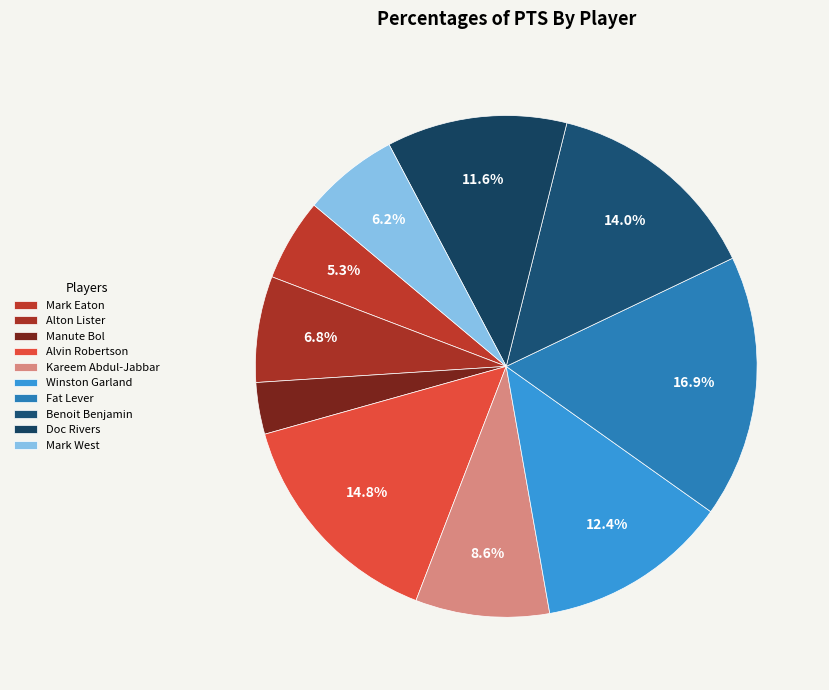

How many segments does this pie chart have?

10